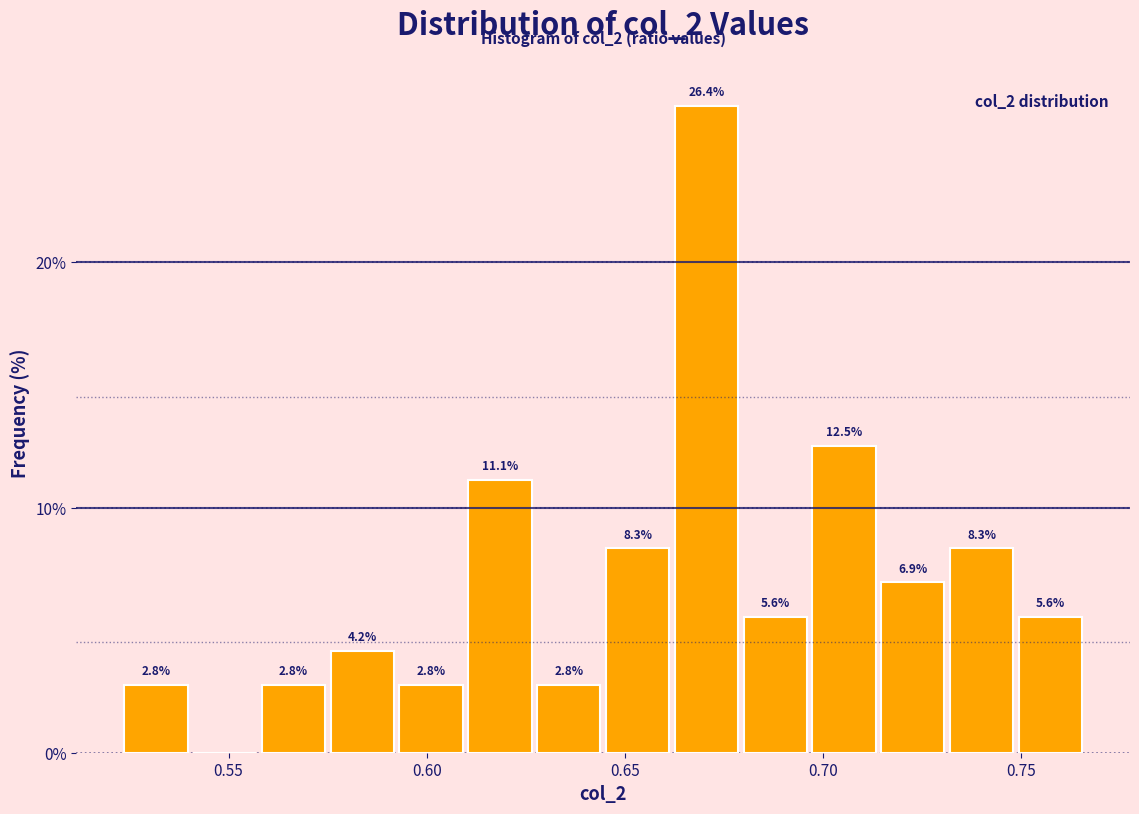

Read against the x-axis, roughly where is the centre of the tallest bar?

0.670